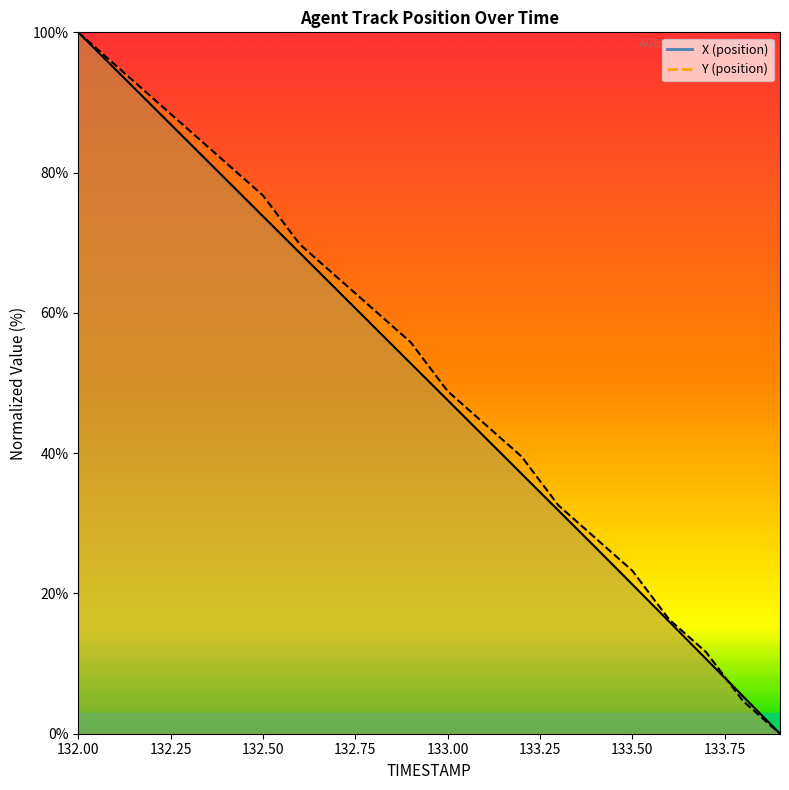

Which series has the largest range (max minus min)?

X